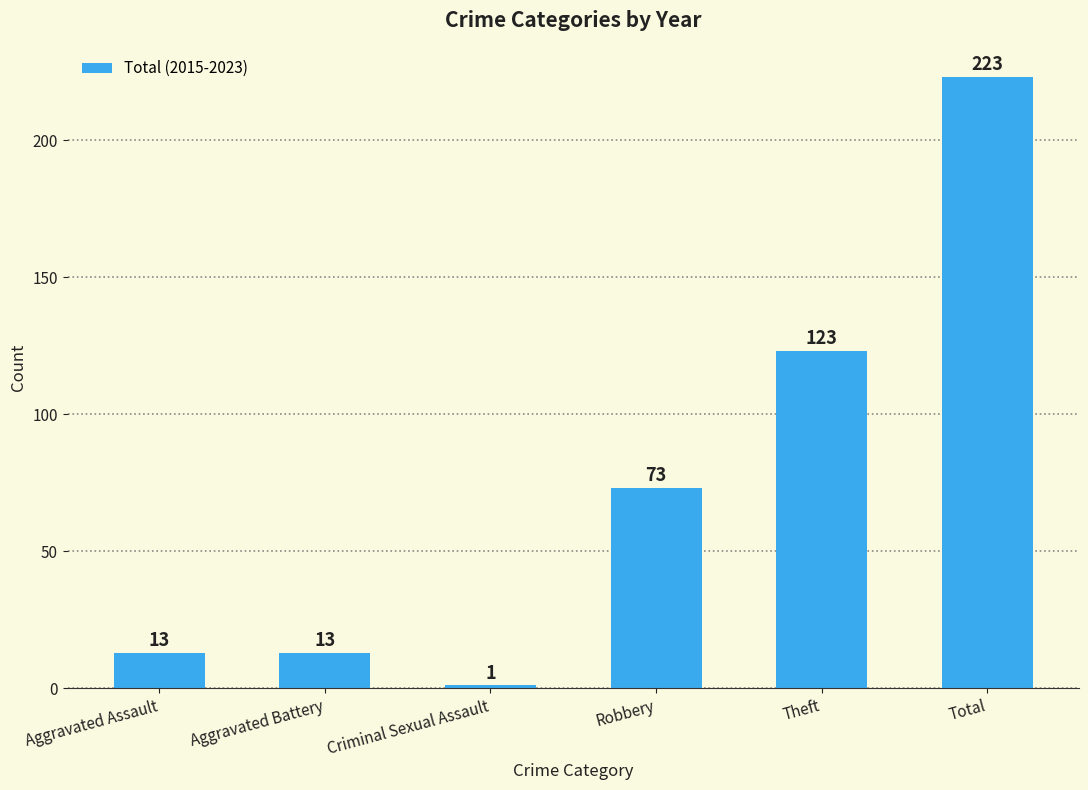

The chart shows a value of 23 at Aggravated Battery. True or false?

False